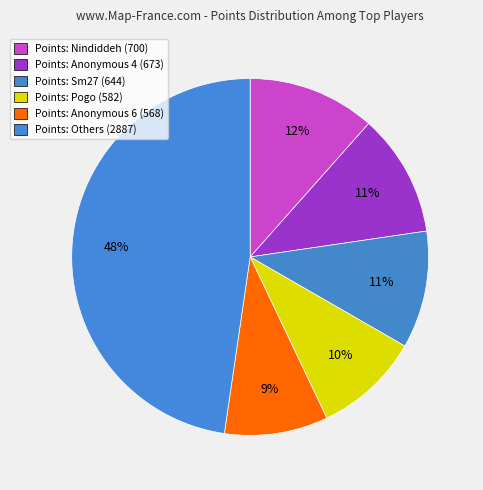

Count the number of slices in the pie.

6